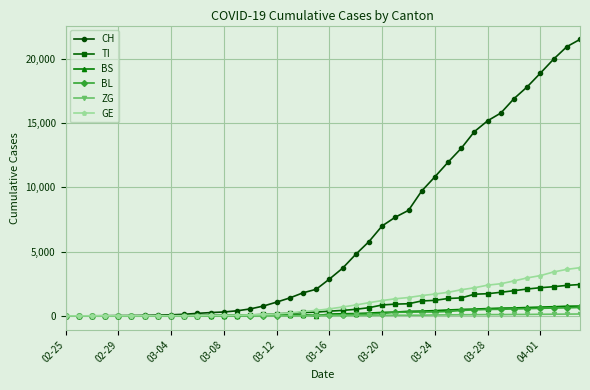

Does the chart have visible grid lines?

Yes